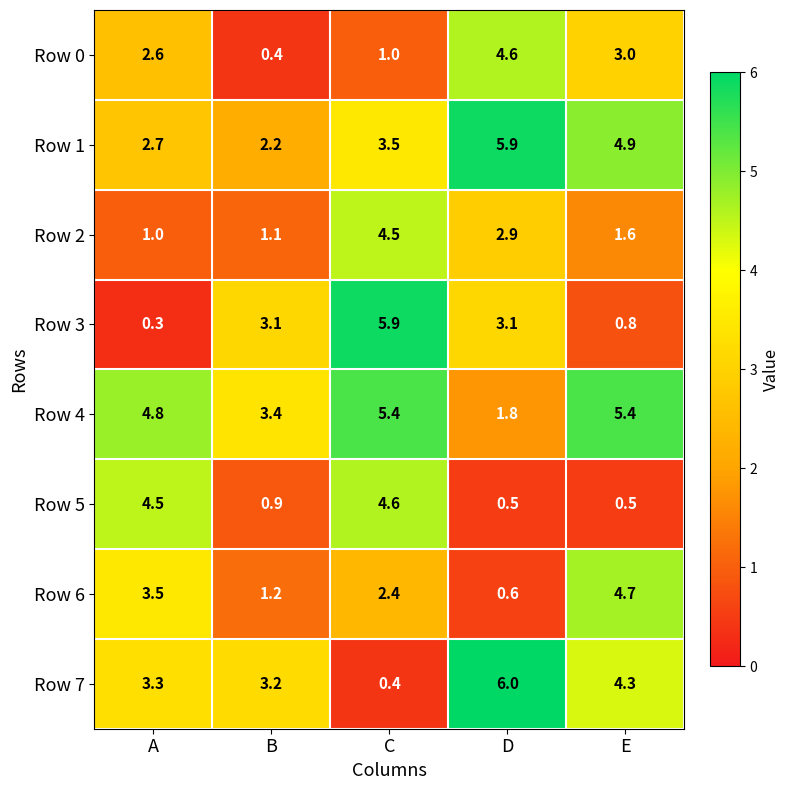

What is the difference between the maximum and minimum values in the Row 5 series?

4.1